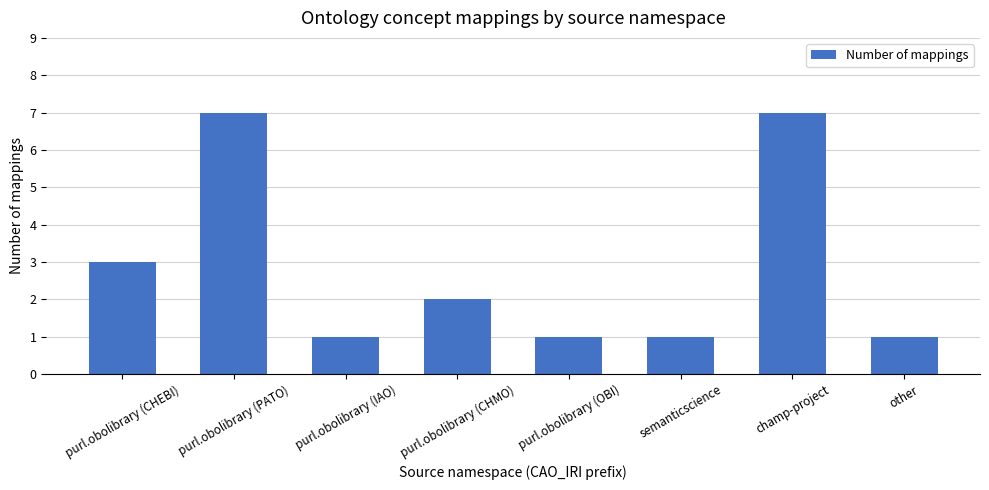

Is it true that the value at purl.obolibrary (CHMO) is 3?

False